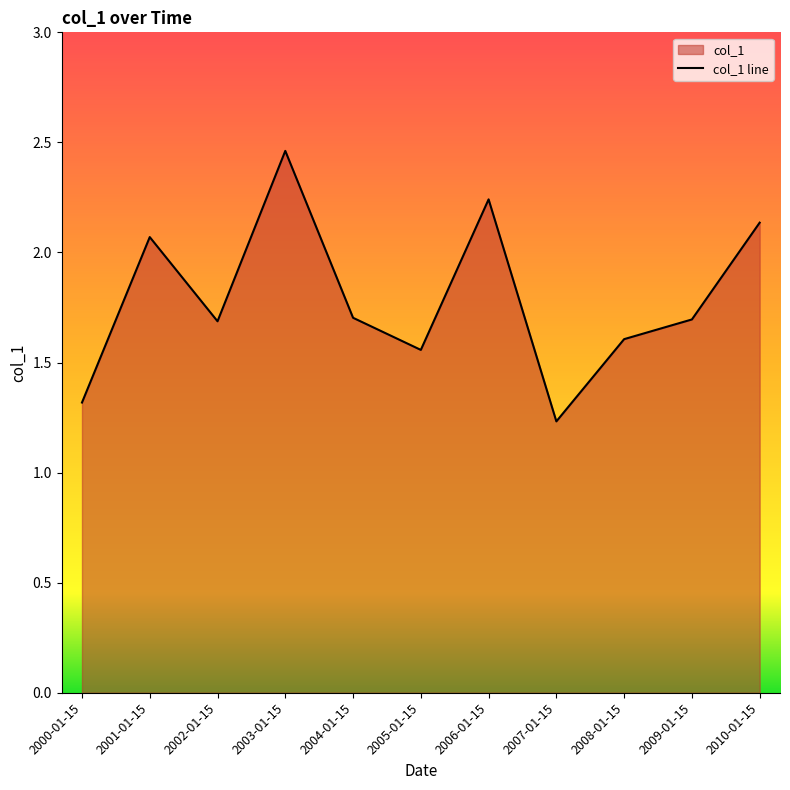

What is the sum of the values at 2010-01-15 and 2004-01-15?

3.8